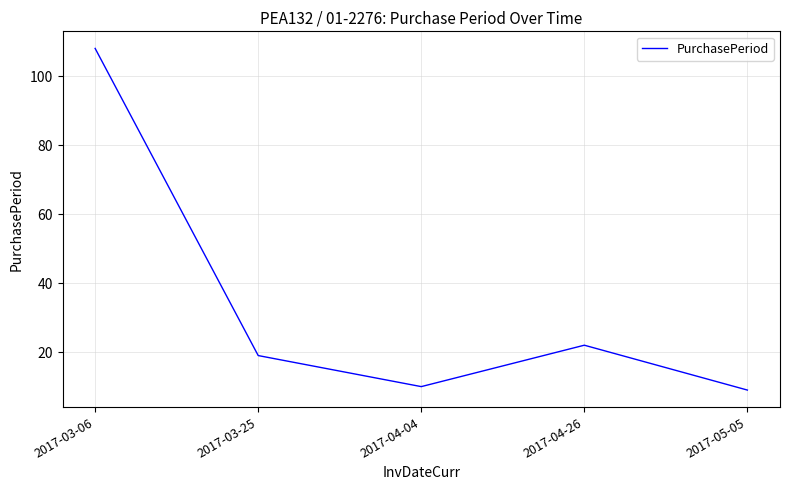

List the labels in order of value, smallest first.

2017-05-05, 2017-04-04, 2017-03-25, 2017-04-26, 2017-03-06